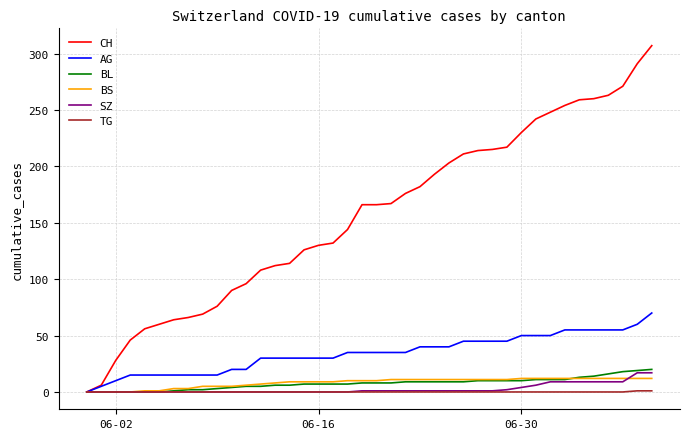

Which series has the widest spread of values?

CH